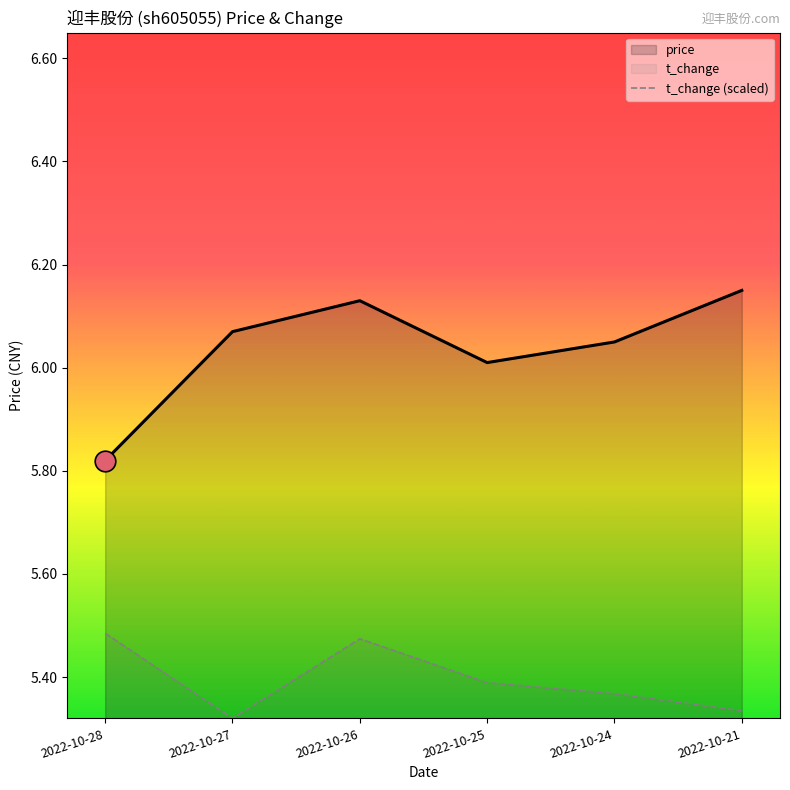

Which series contains the lowest Y value?

t_change (scaled)